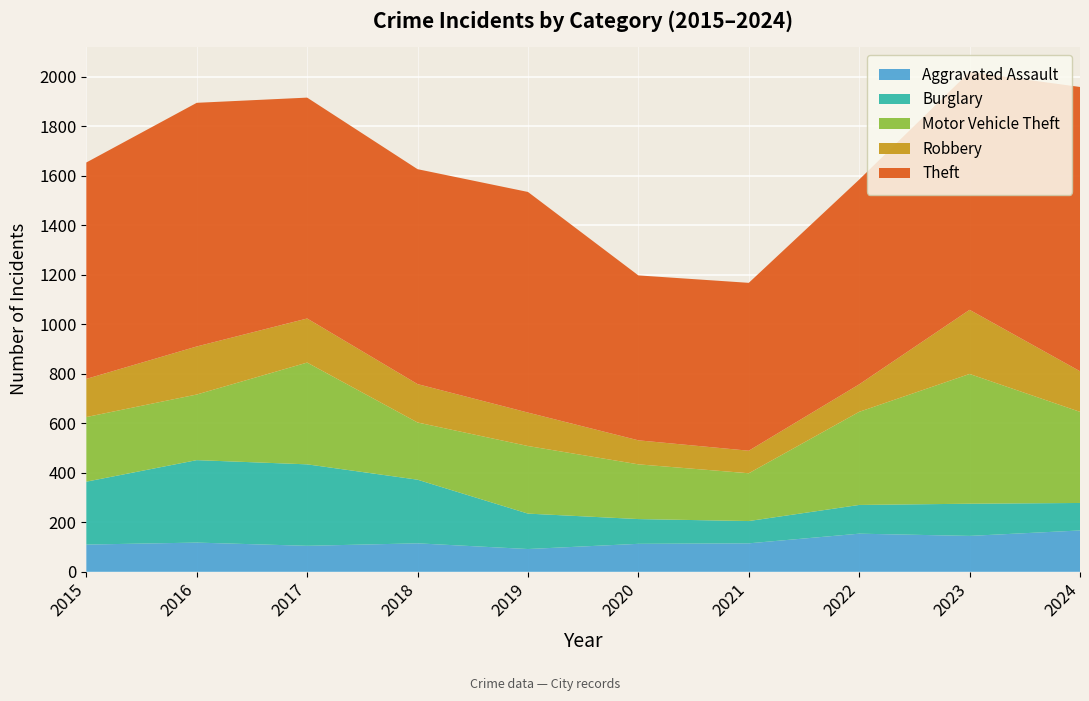

Reading left to right, extract all data points from this chart.

Aggravated Assault: 2015=110	2016=118	2017=105	2018=115	2019=92	2020=113	2021=115	2022=154	2023=145	2024=167
Burglary: 2015=254	2016=333	2017=329	2018=257	2019=143	2020=100	2021=90	2022=116	2023=130	2024=111
Motor Vehicle Theft: 2015=261	2016=265	2017=411	2018=231	2019=273	2020=221	2021=193	2022=376	2023=524	2024=368
Robbery: 2015=154	2016=194	2017=178	2018=155	2019=135	2020=97	2021=91	2022=111	2023=259	2024=164
Theft: 2015=874	2016=984	2017=892	2018=868	2019=891	2020=666	2021=678	2022=827	2023=961	2024=1148